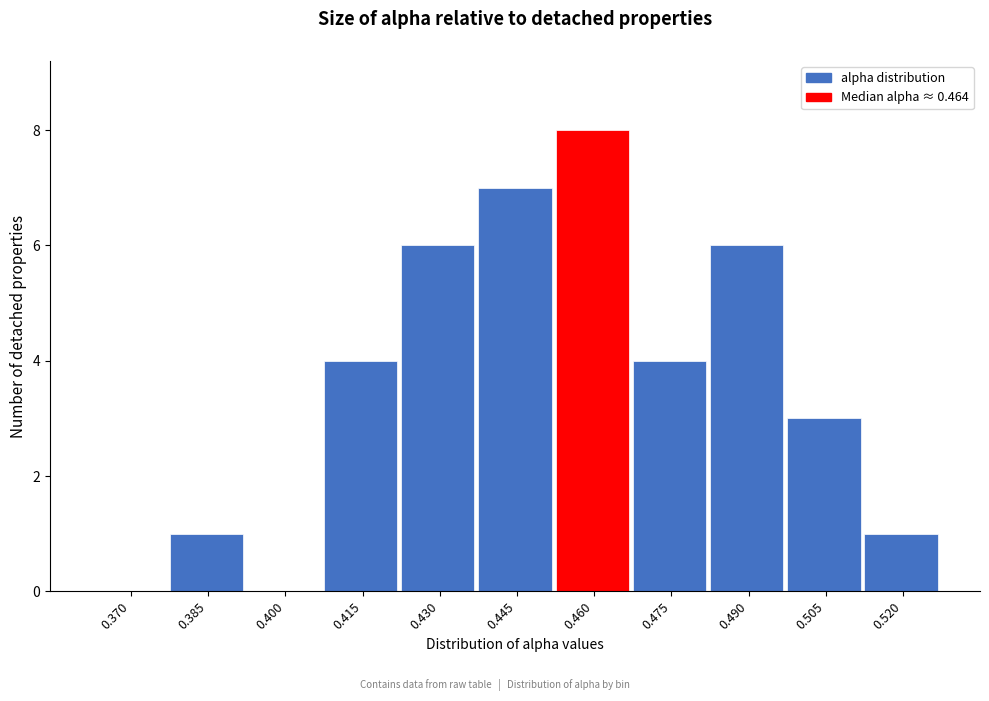

Reading right to left, what are all the values shown in this chart?

0.520=1	0.505=3	0.490=6	0.475=4	0.460=8	0.445=7	0.430=6	0.415=4	0.400=0	0.385=1	0.370=0